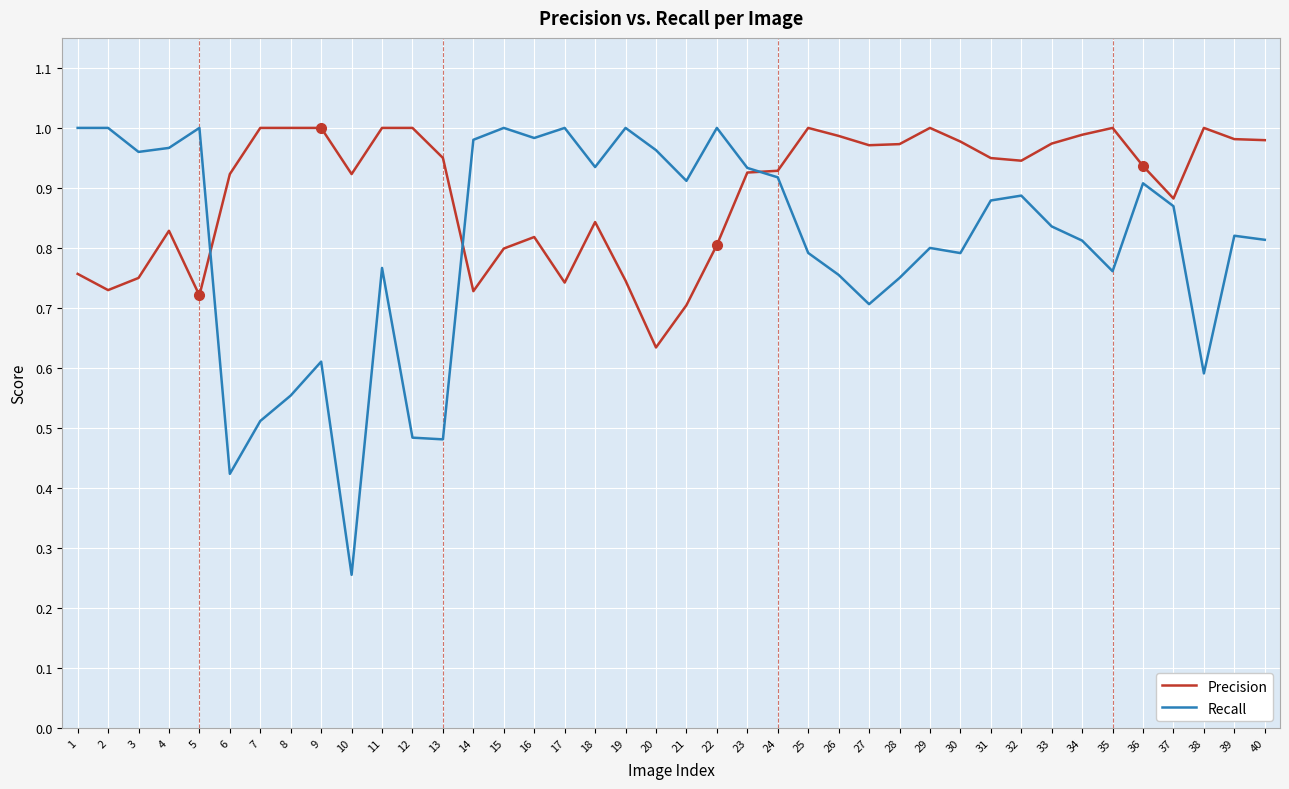

Which series has the widest spread of values?

Recall